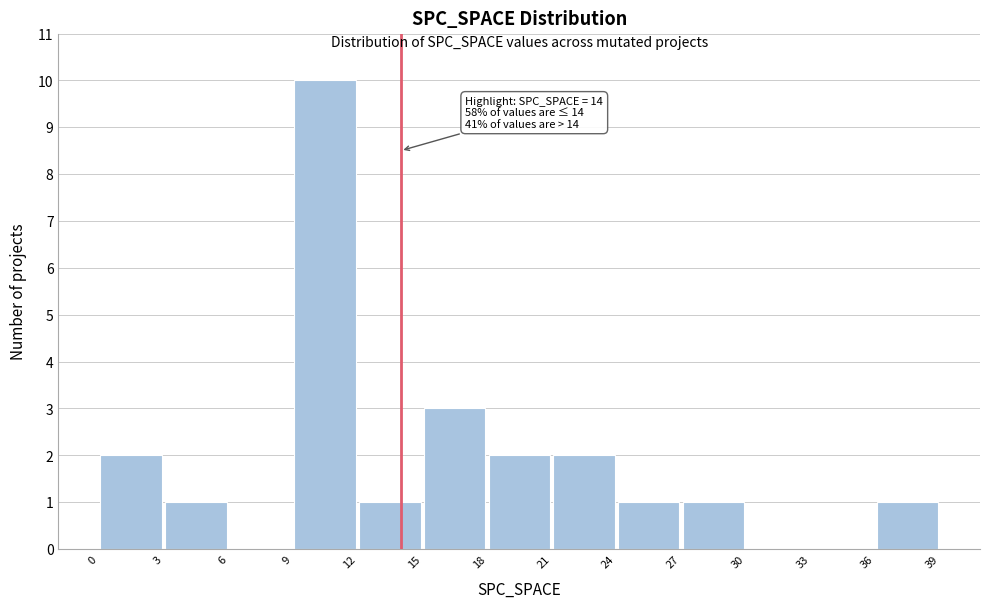

Over which range of the x-axis is the bar tallest?

9 to 12